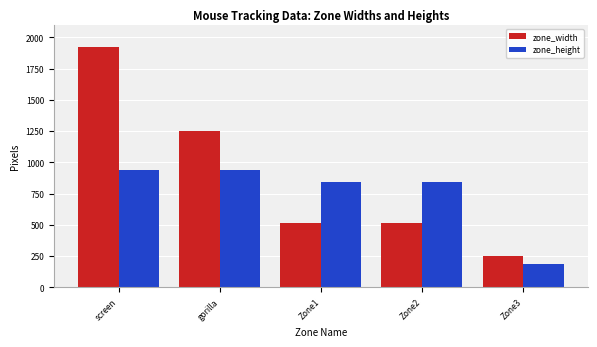

What is the maximum value for zone_height?

937